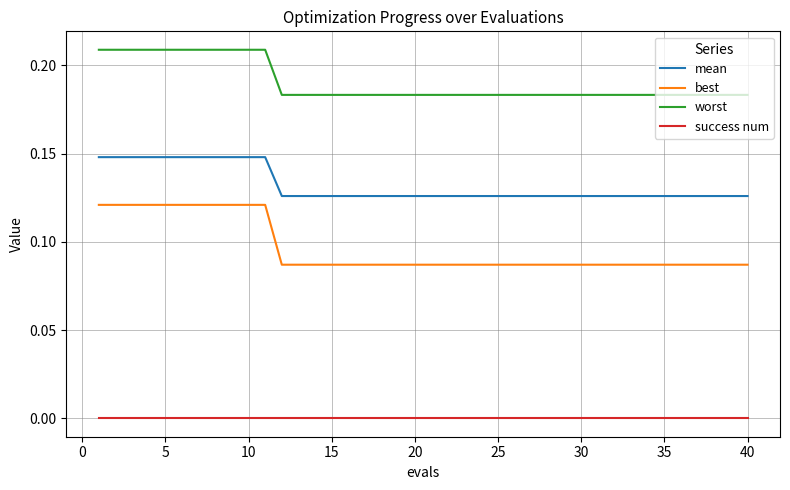

At how many categories does at least one series exceed 0?

40